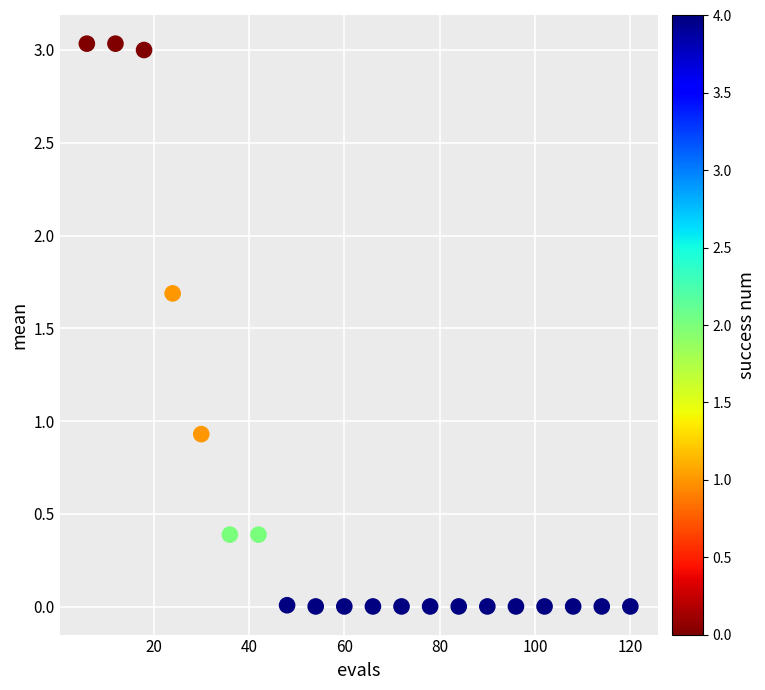

What Y value in the scatter plot is closest to 1?

0.9